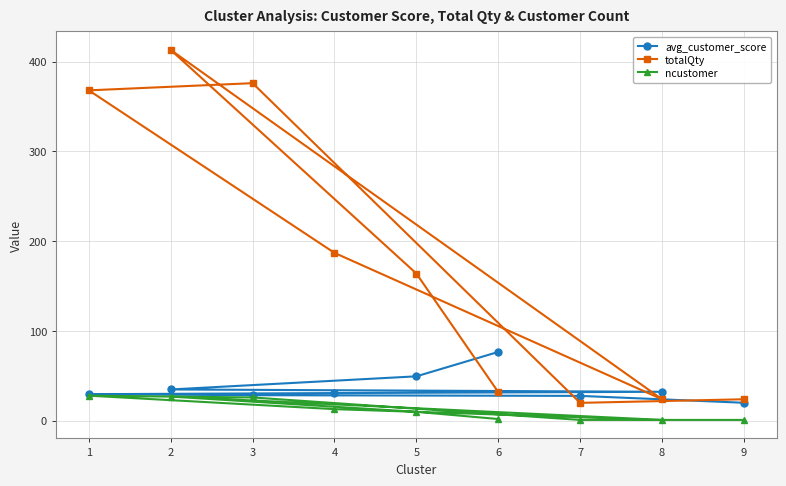

At which label is ncustomer closest to 14?

4